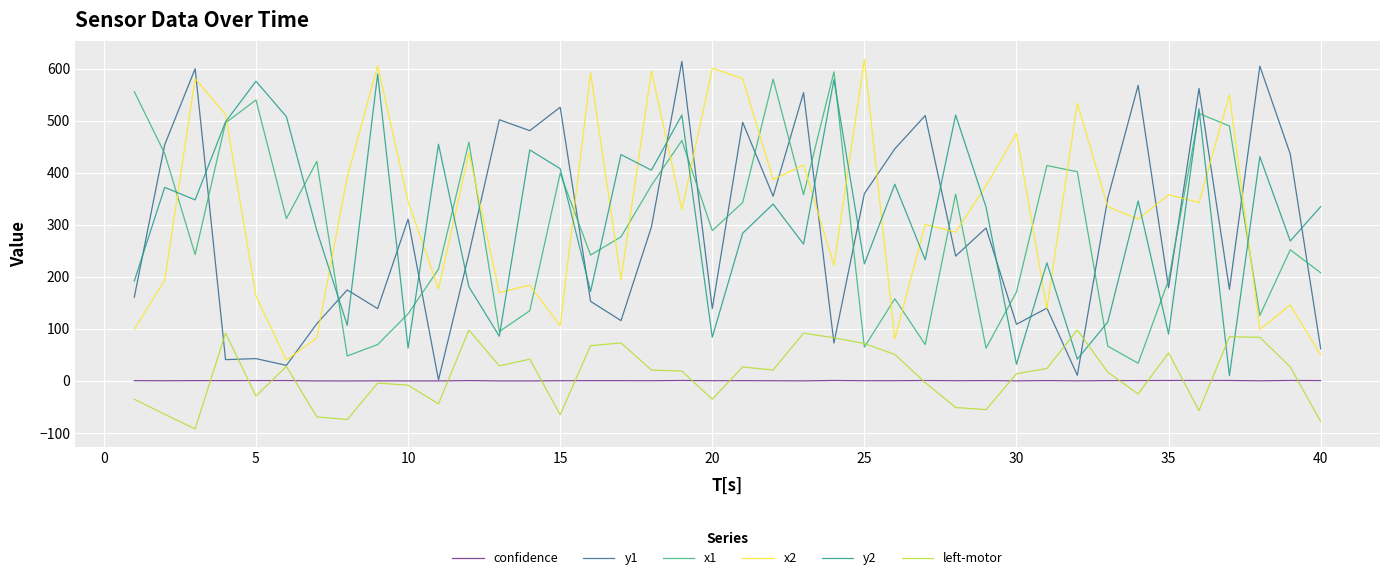

Does the chart have visible grid lines?

Yes